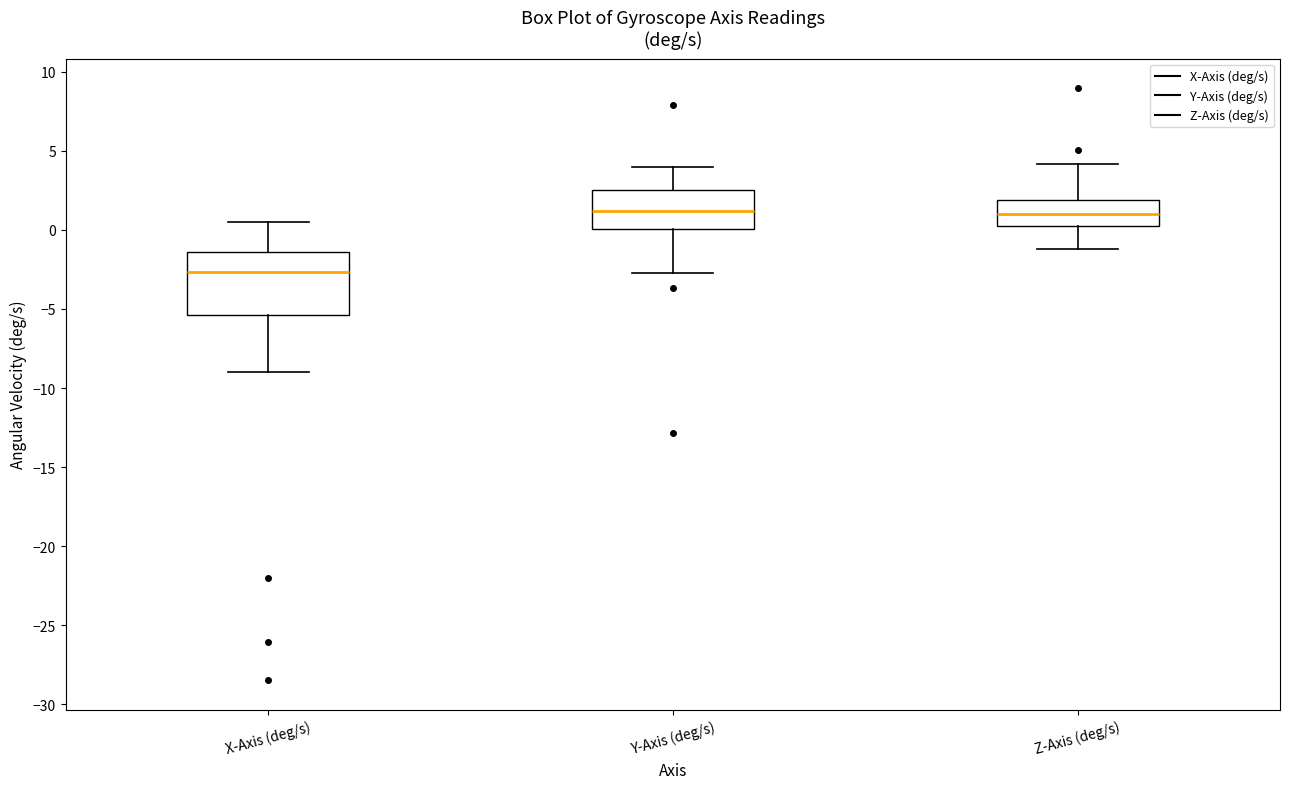

Reading left to right, read every box against the y-axis: the position of its median line, the range the box covers, and the ends of its whiskers. The values are not printed on the chart, so give them approximately, as read against the axis.

X-Axis (deg/s): median -2.5, box -5.5 to -1.5, whiskers -9.0 to 0.5
Y-Axis (deg/s): median 1.0, box 0.0 to 2.5, whiskers -2.5 to 4.0
Z-Axis (deg/s): median 1.0, box 0.0 to 2.0, whiskers -1.0 to 4.0